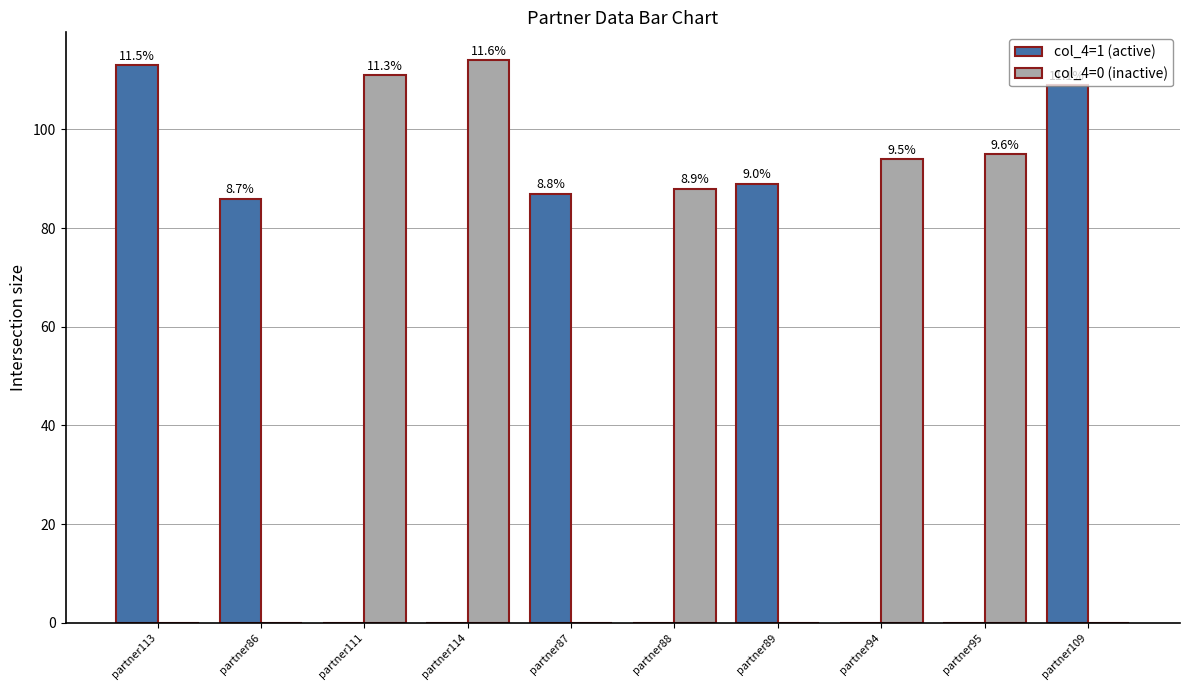

What is the difference between the maximum and minimum values in the col_4=1 (active) series?

113